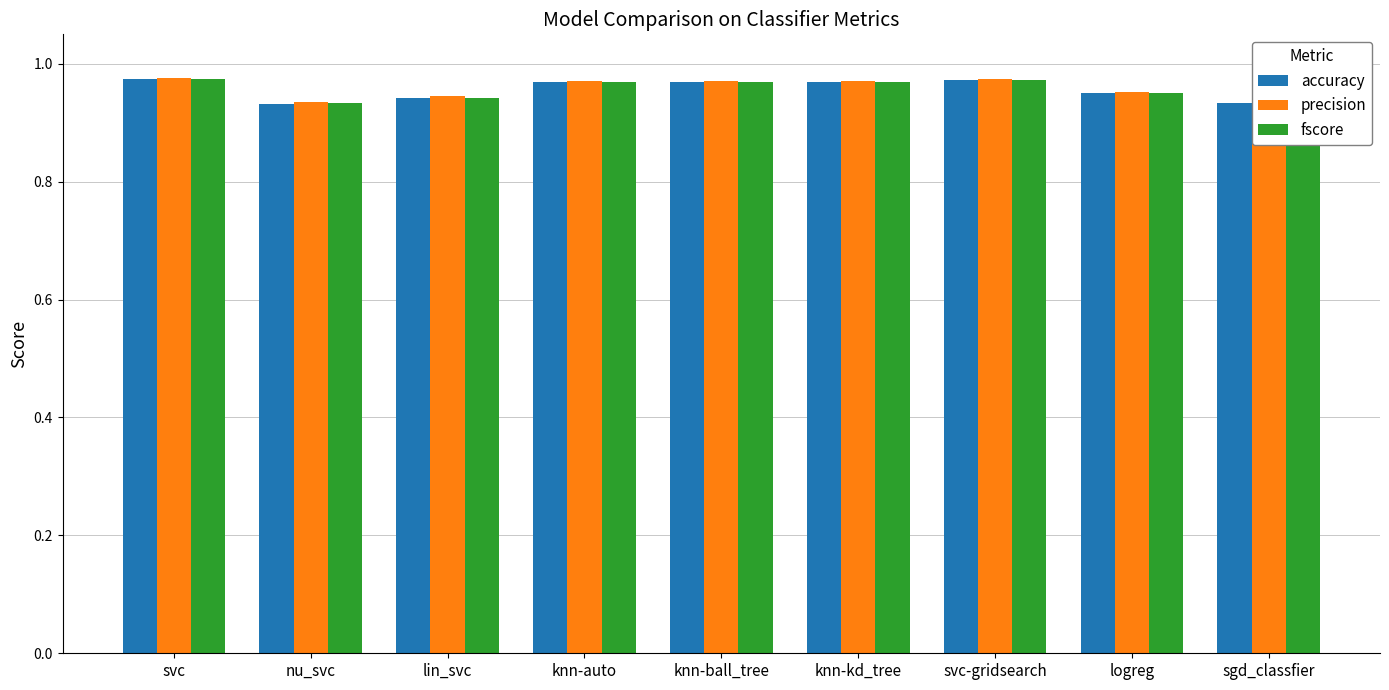

Count the accuracy values in the range 0 to 1.

9